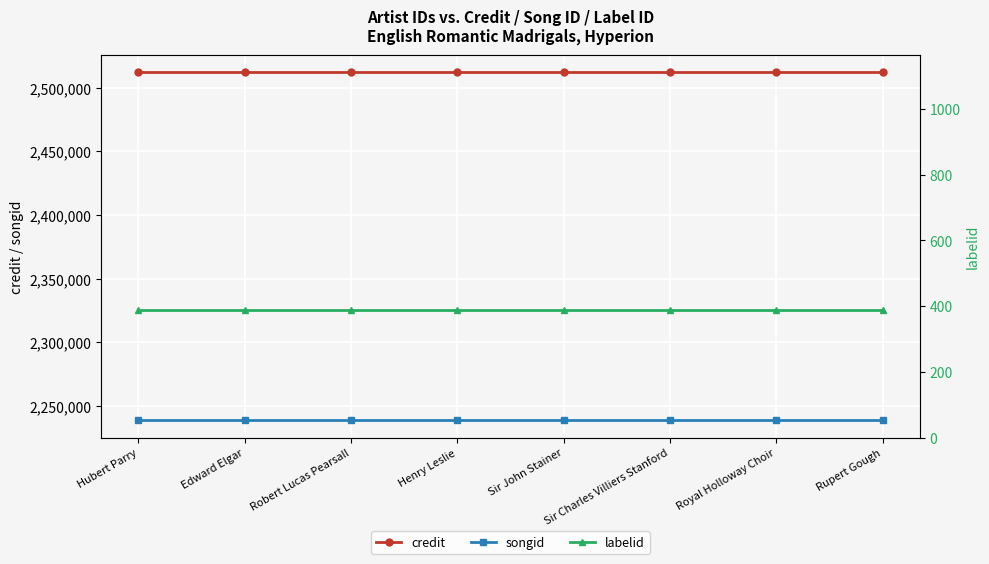

Between Robert Lucas Pearsall and Sir Charles Villiers Stanford, which series saw the biggest shift?

credit